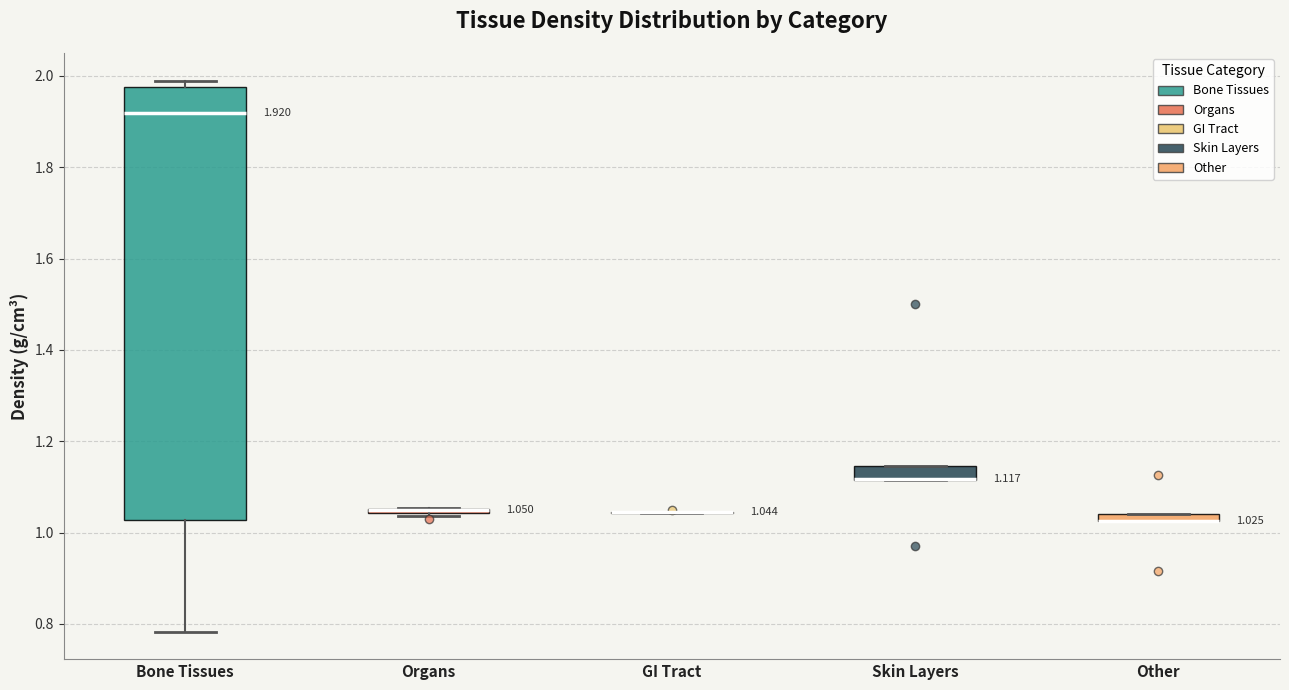

Which box is the tallest, from its lower edge to its upper edge?

Bone Tissues